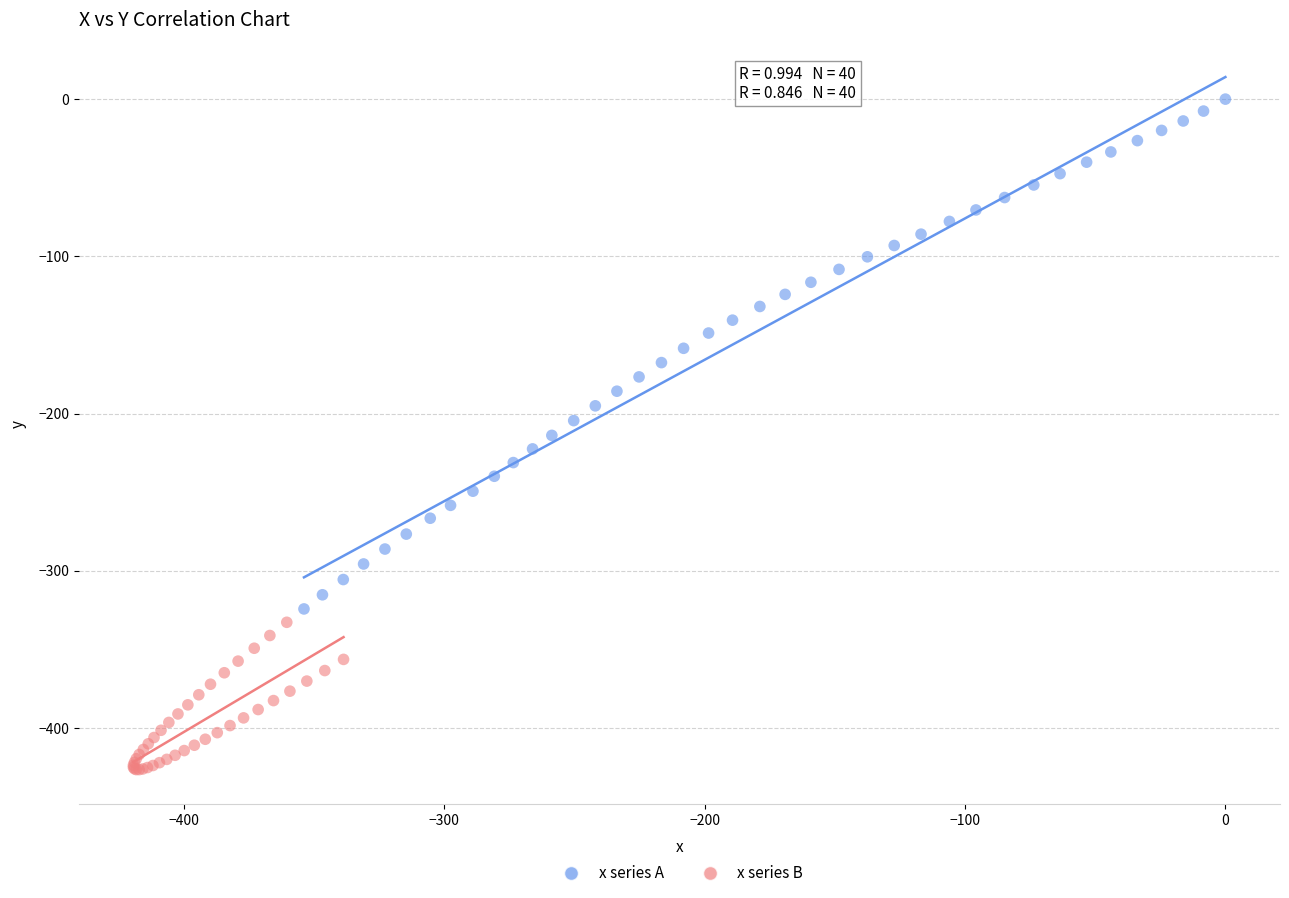

Which series has the widest spread of Y values?

x series A